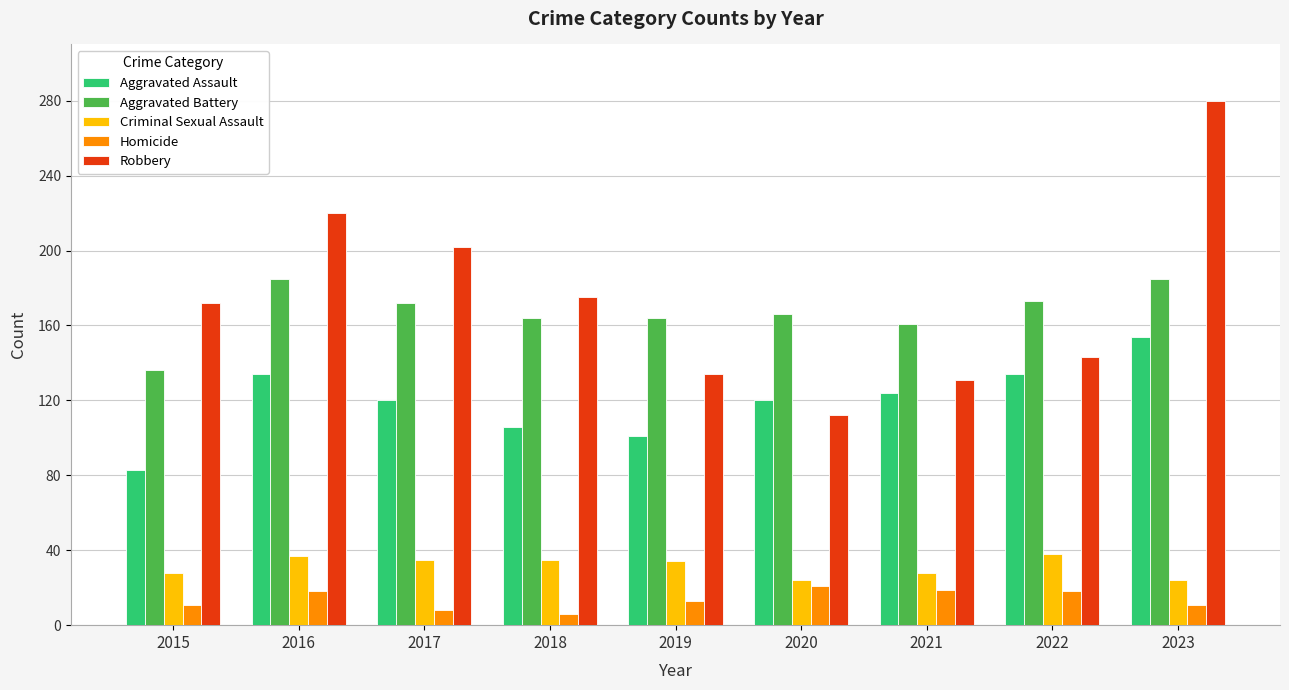

At which category is the sum across all series the highest?

2023